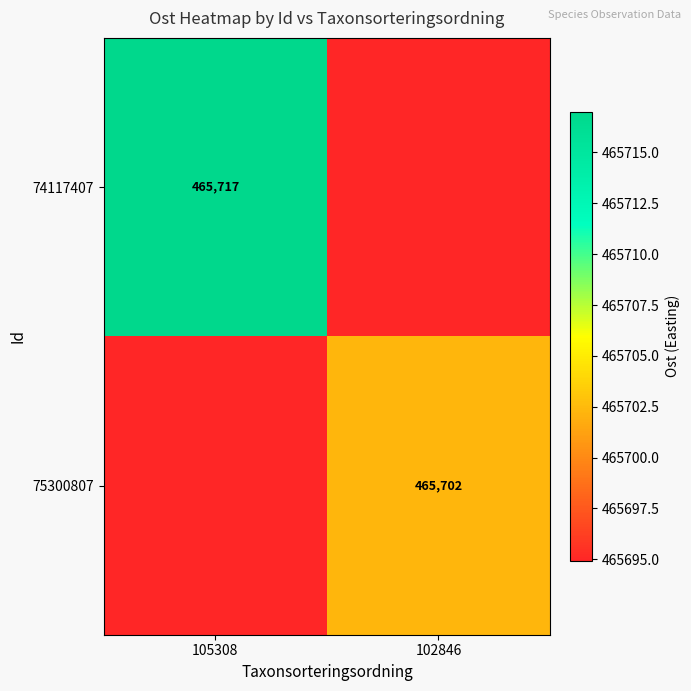

At which category is the sum across all series the highest?

105308